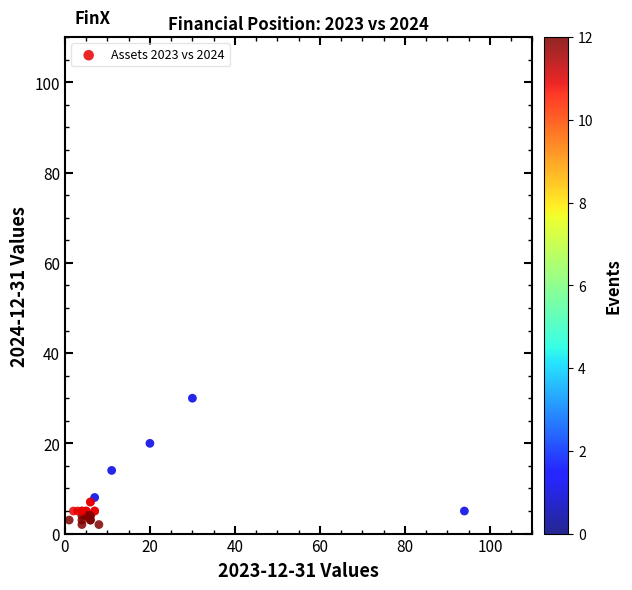

What Y value in the scatter plot is closest to 16?

14